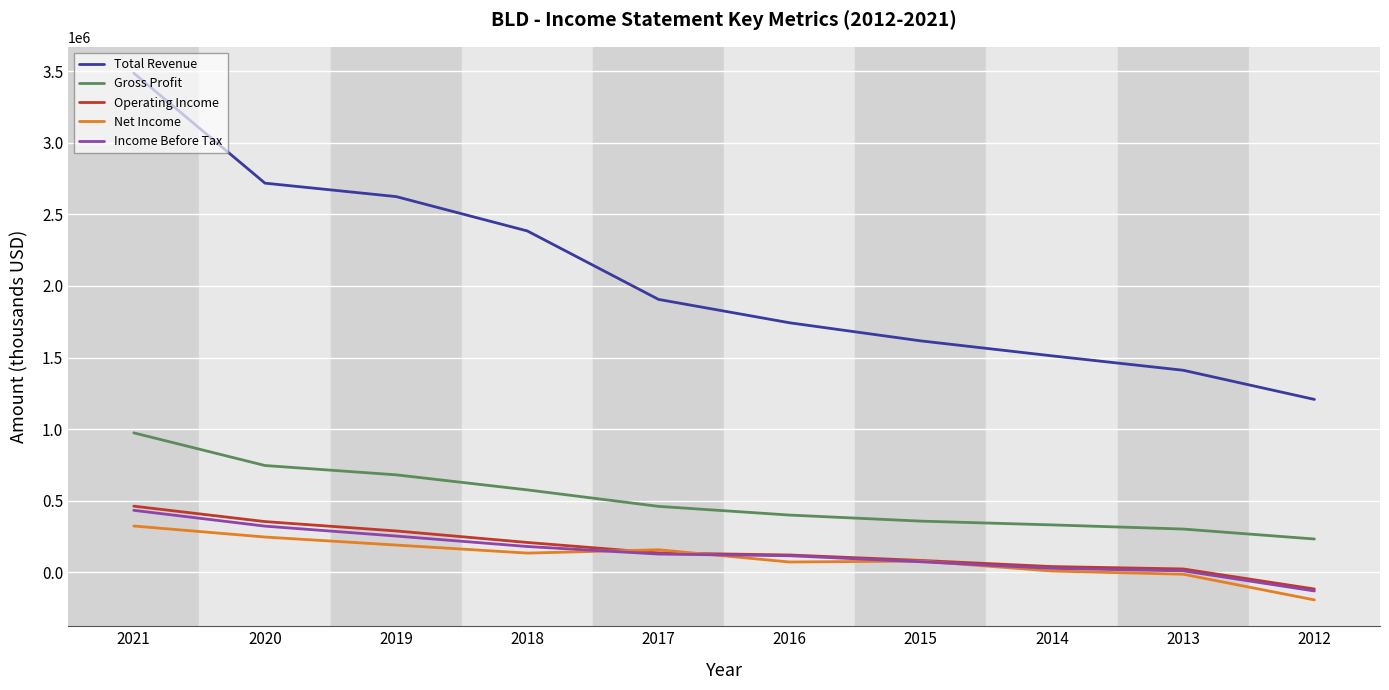

Count the number of categories in the chart.

10